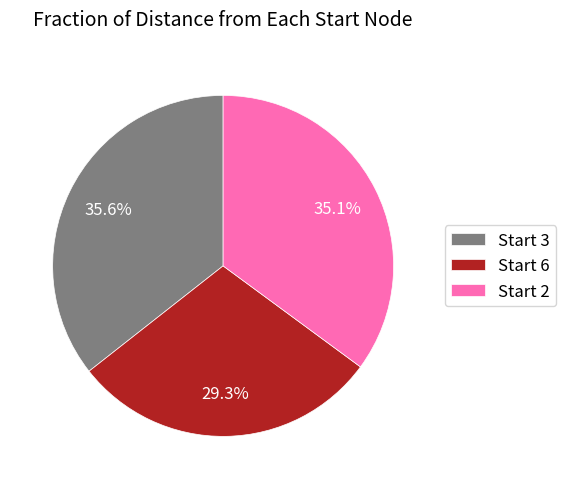

How many segments does this pie chart have?

3